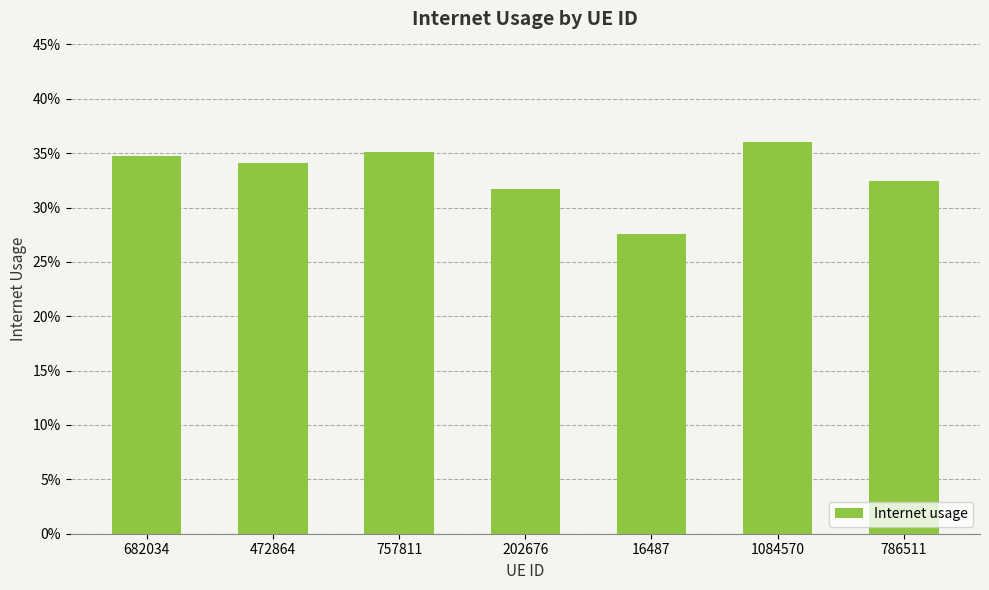

Reading right to left, extract all data points from this chart.

0.3	0.4	0.3	0.3	0.4	0.3	0.3